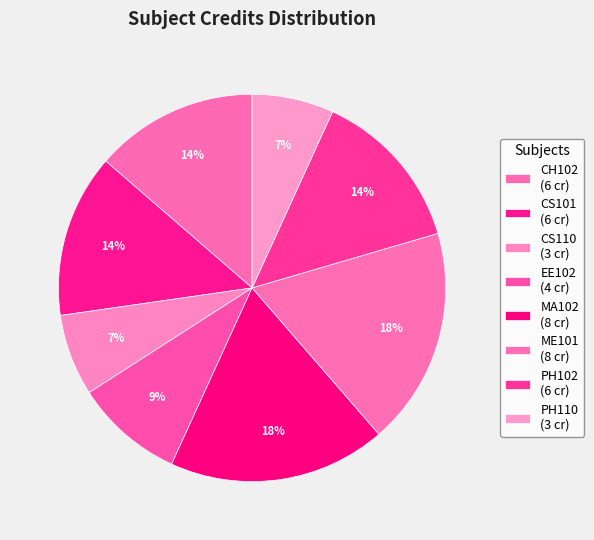

Is it true that ME101 is 18% of the pie?

True